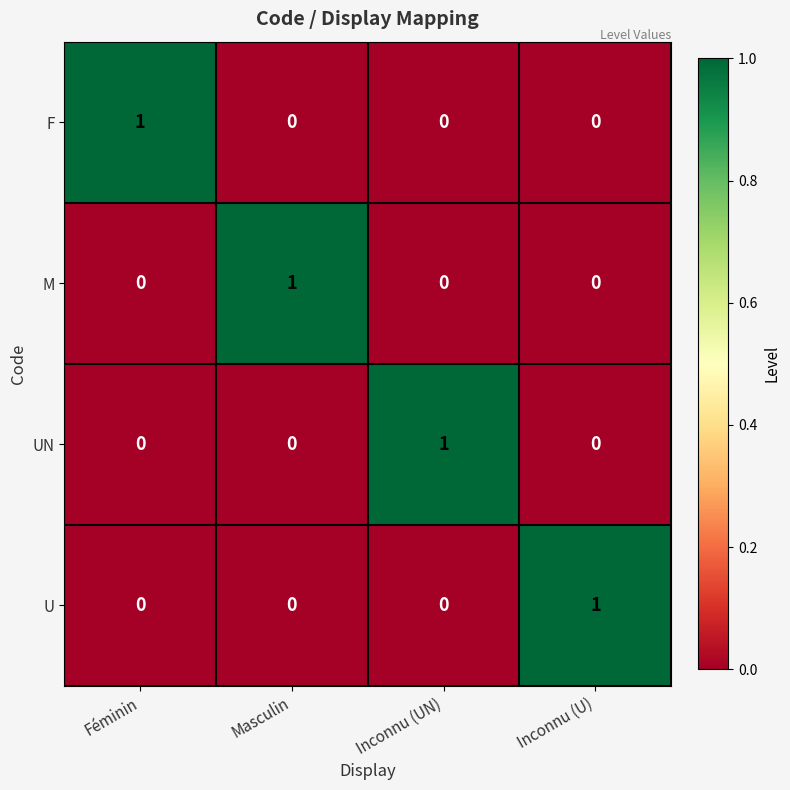

The UN series shows 1 at Masculin. True or false?

False